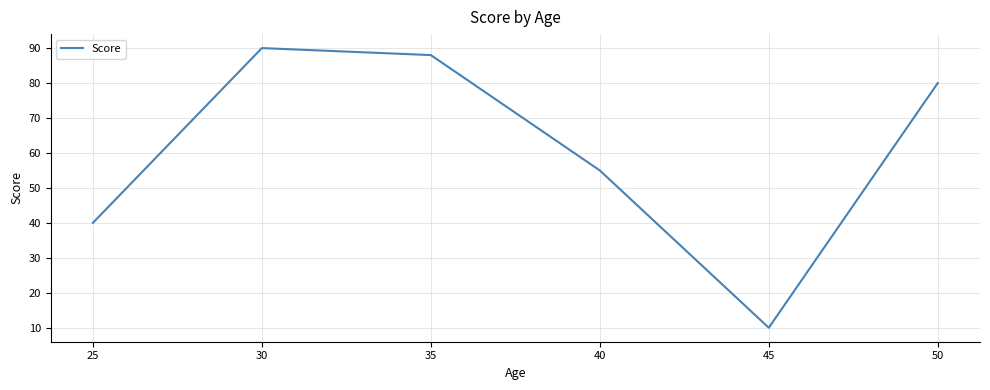

List the labels in order of value, largest first.

30, 35, 50, 40, 25, 45